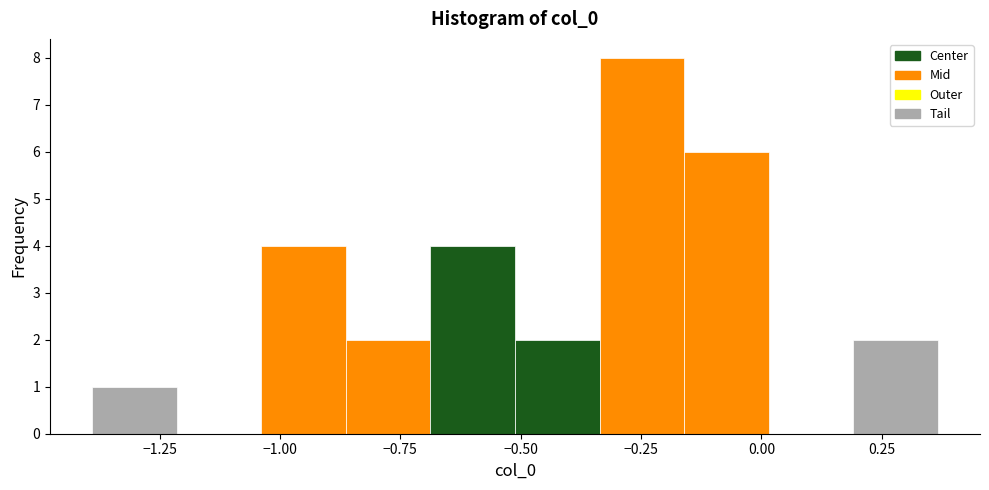

Read against the x-axis, roughly where is the centre of the tallest bar?

-0.25